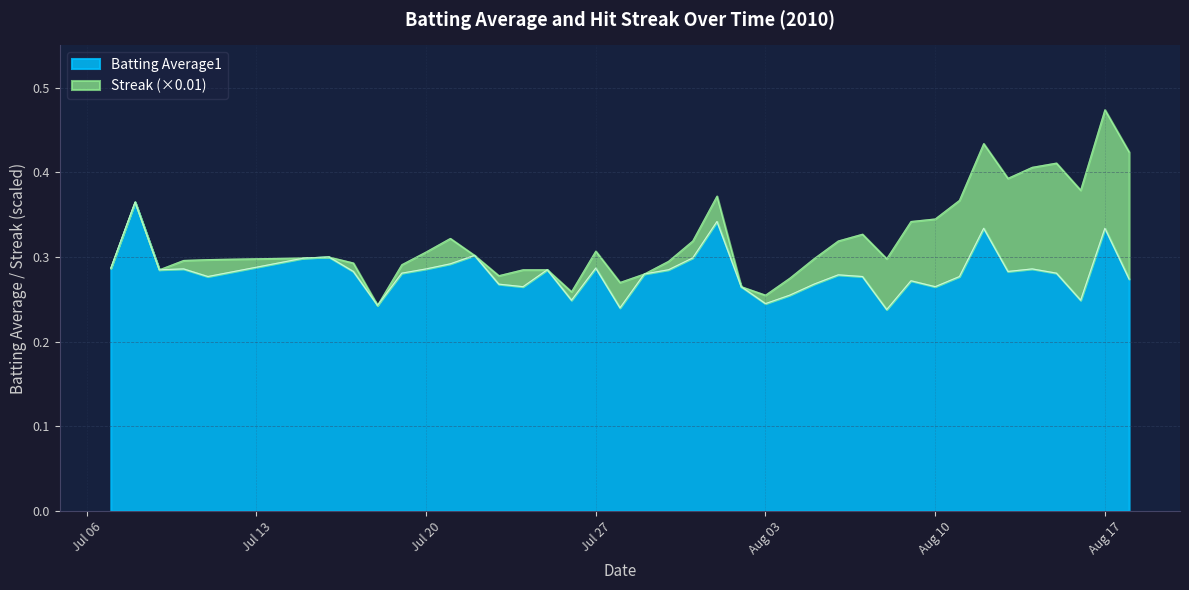

At which category is the sum across all series the highest?

Aug 17